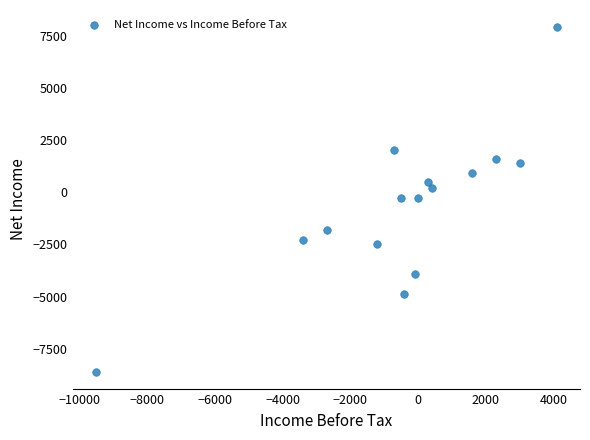

What is the range of Y values (max minus min)?

16500